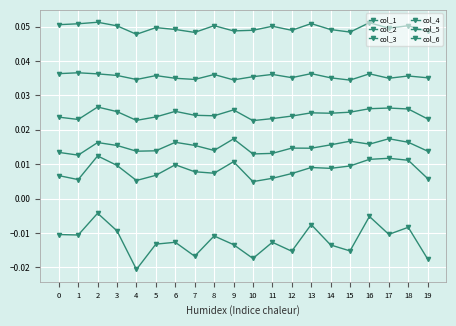

How many categories are shown in the chart?

20